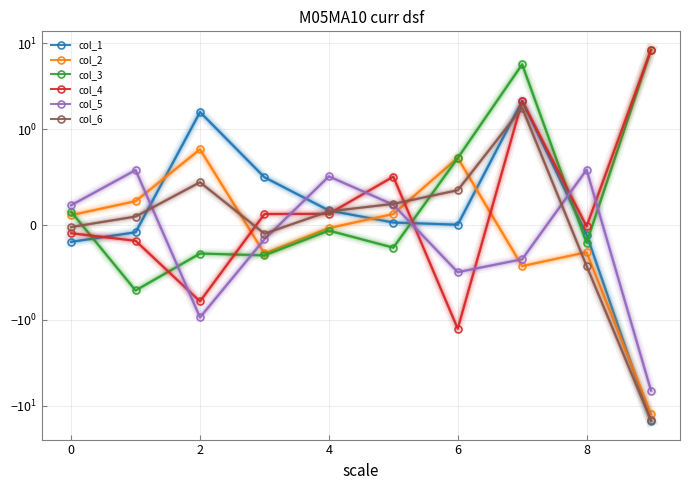

Reading left to right, transcribe all the data shown in this chart.

col_1: -0.2	-0.1	1.6	0.5	0.1	0.0	-0.0	2.1	-0.1	-15.1
col_2: 0.1	0.2	0.8	-0.3	-0.0	0.1	0.7	-0.4	-0.3	-12.6
col_3: 0.1	-0.7	-0.3	-0.3	-0.1	-0.2	0.7	5.7	-0.2	8.4
col_4: -0.1	-0.2	-0.8	0.1	0.1	0.5	-1.3	2.1	-0.0	8.4
col_5: 0.2	0.6	-1.0	-0.2	0.5	0.2	-0.5	-0.4	0.6	-6.7
col_6: -0.0	0.1	0.4	-0.1	0.1	0.2	0.4	1.8	-0.4	-14.9